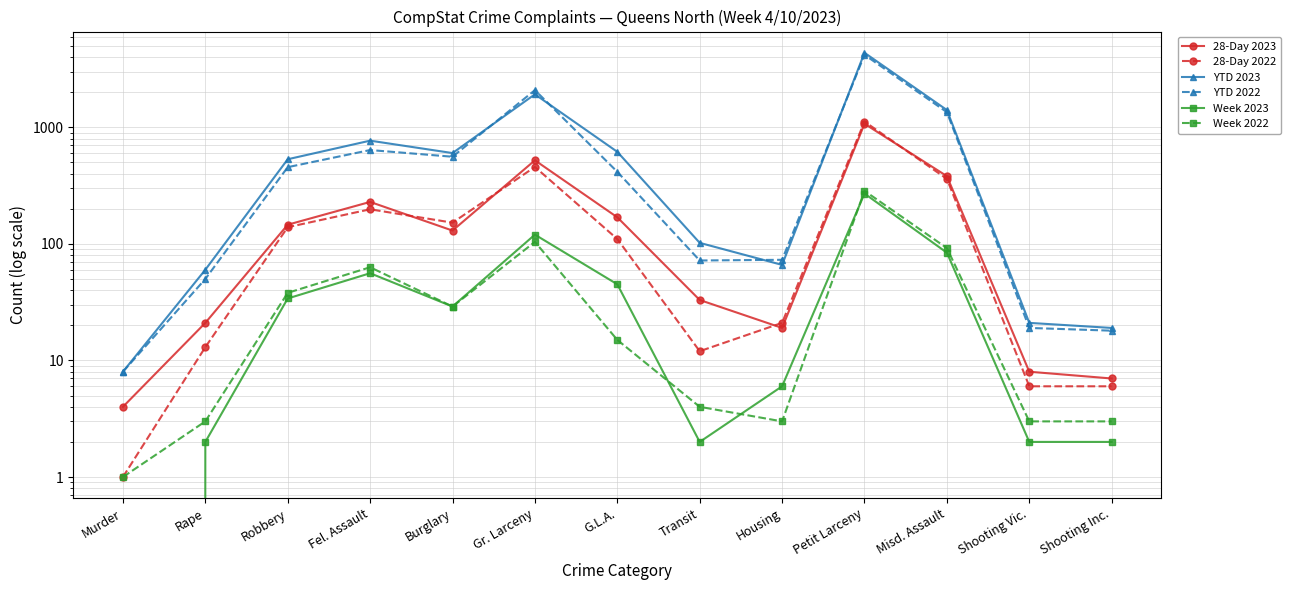

True or false: 28-Day 2022 has a value of 6 at Shooting Inc..

True